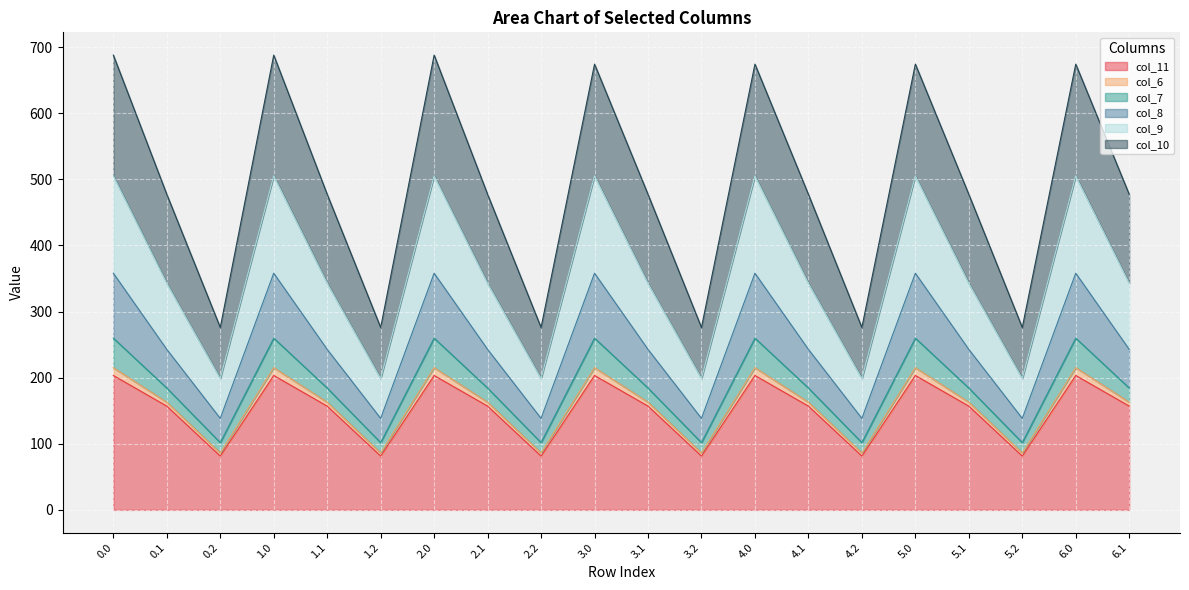

What is the minimum value for col_11?

81.4